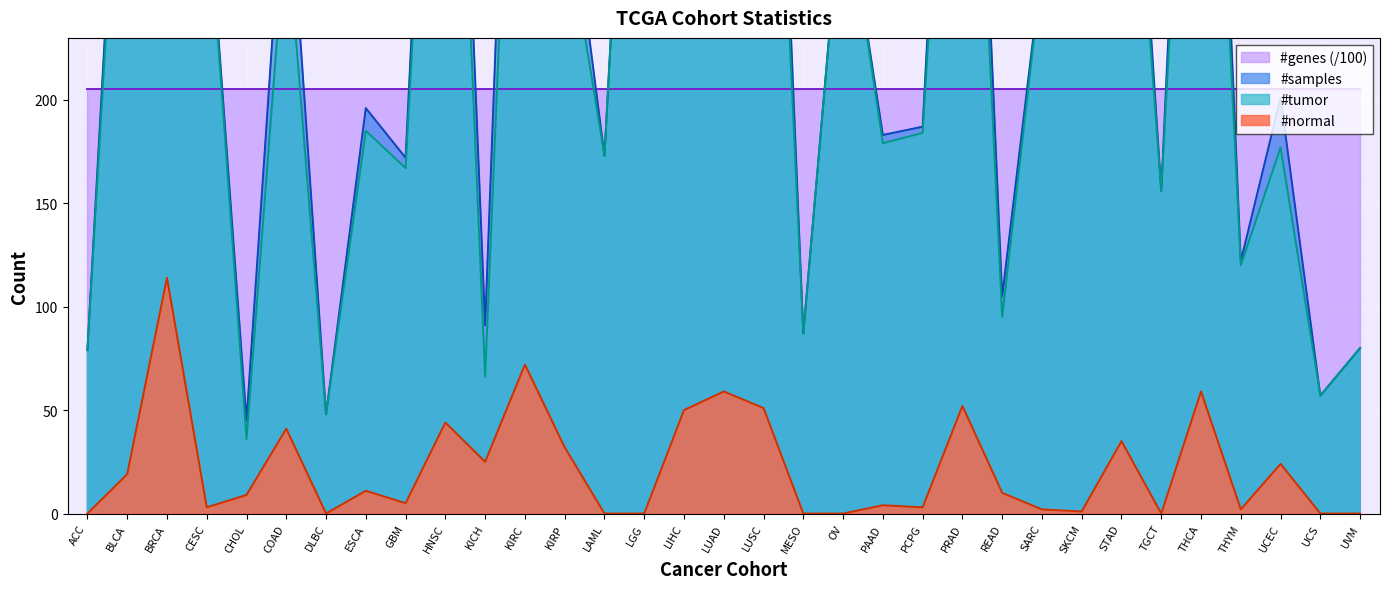

At which label does #tumor reach its minimum?

CHOL